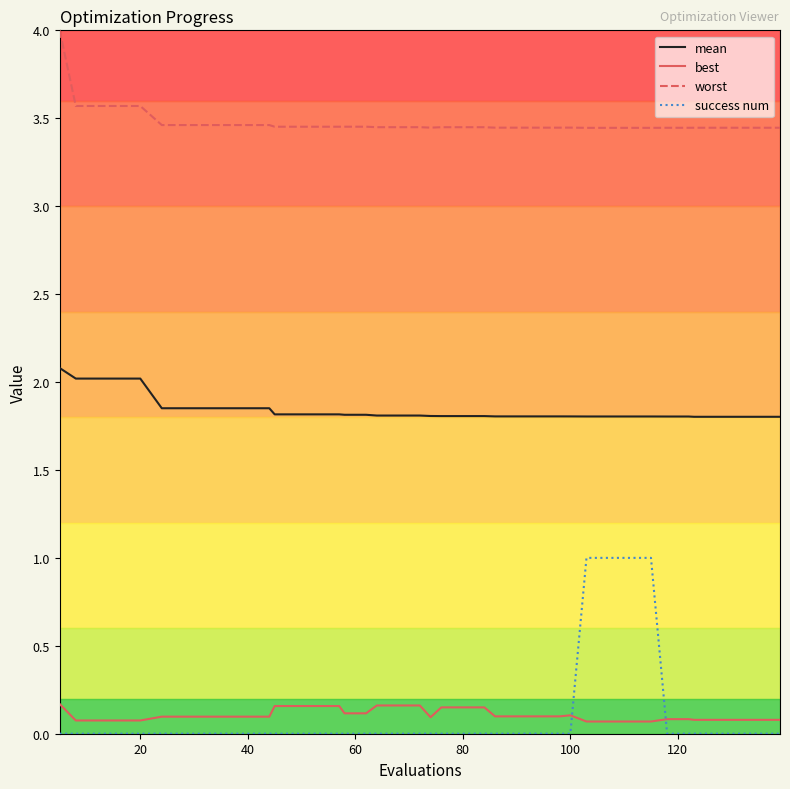

Which series has the largest total across all categories?

worst